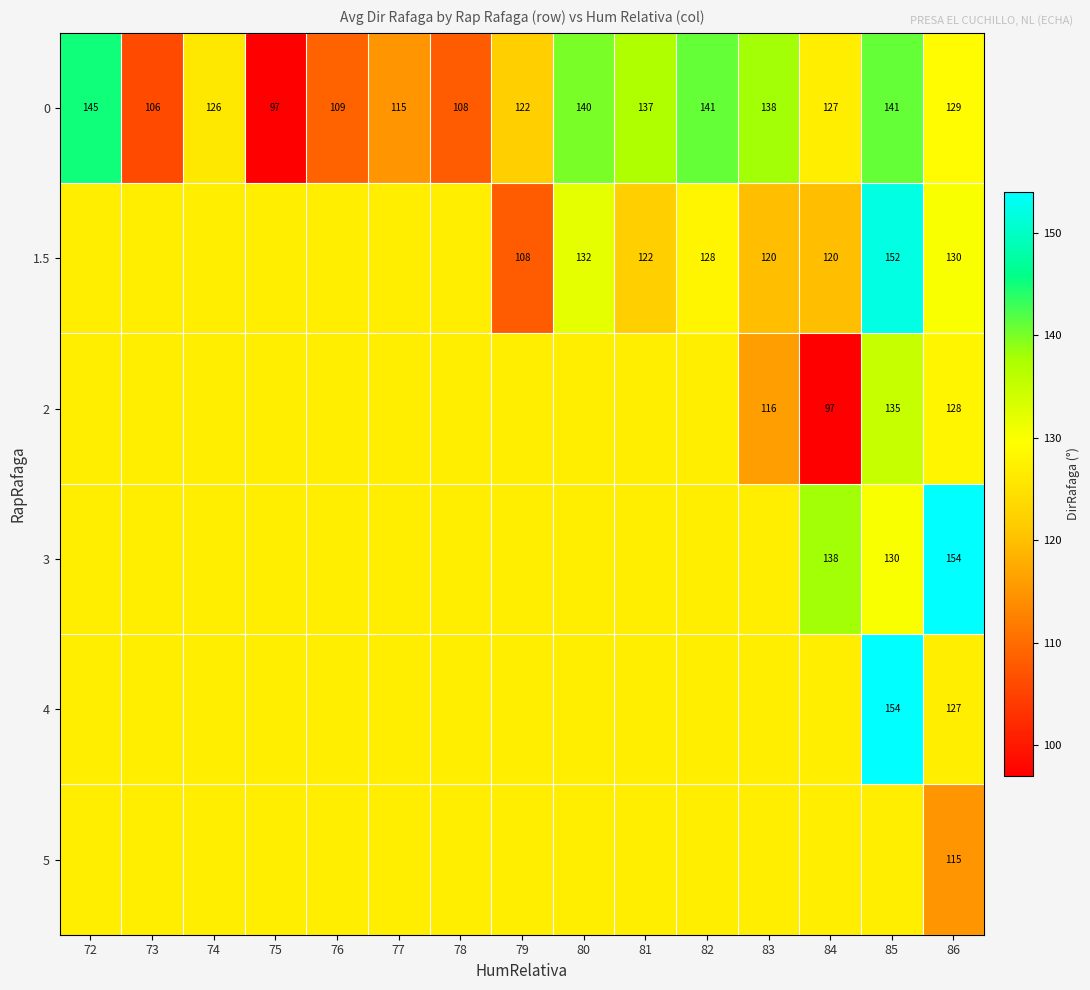

At which label is 1.5 closest to 130?

86